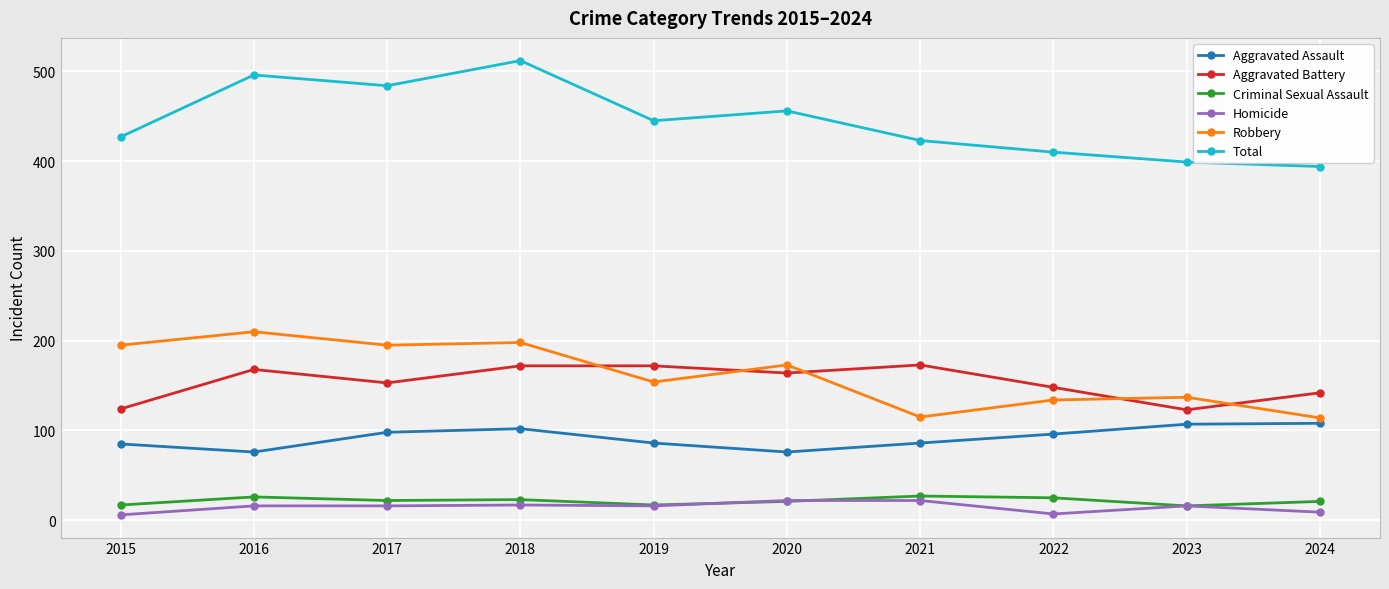

Is the value of Robbery at 2019 greater than the value of Criminal Sexual Assault at 2016?

Yes